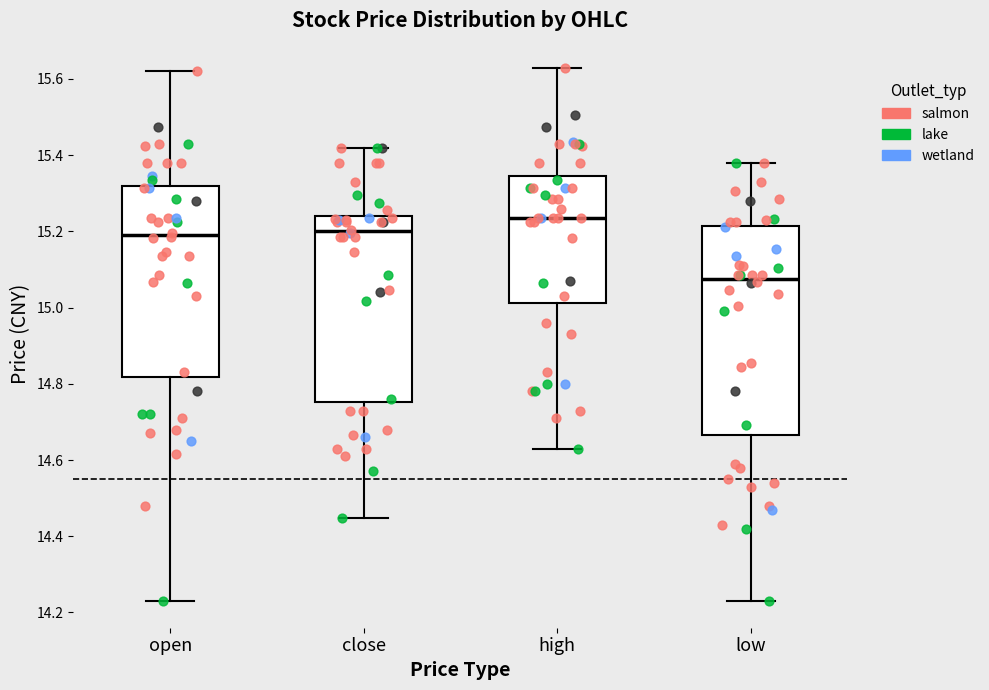

Comparing the boxes themselves (not the whiskers), which one is the tallest?

low